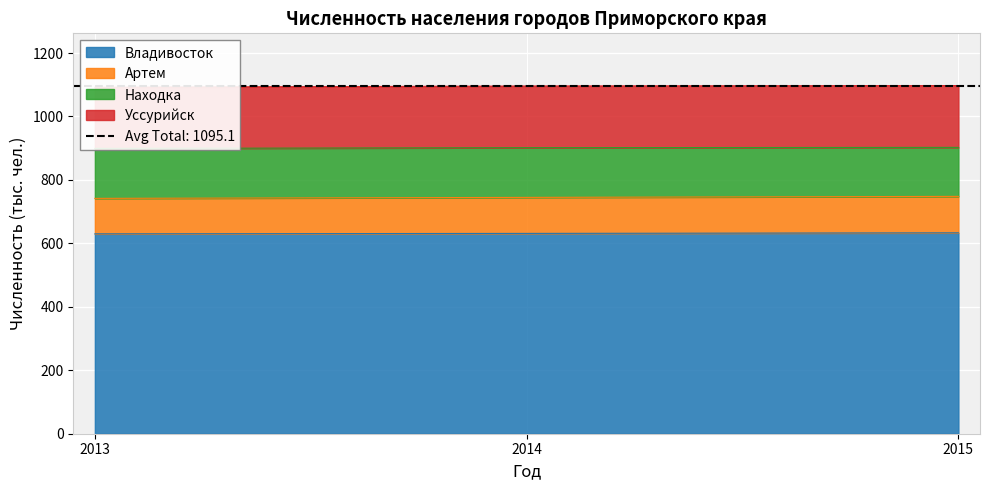

The value of Владивосток at 2014 is 631.4. True or false?

True